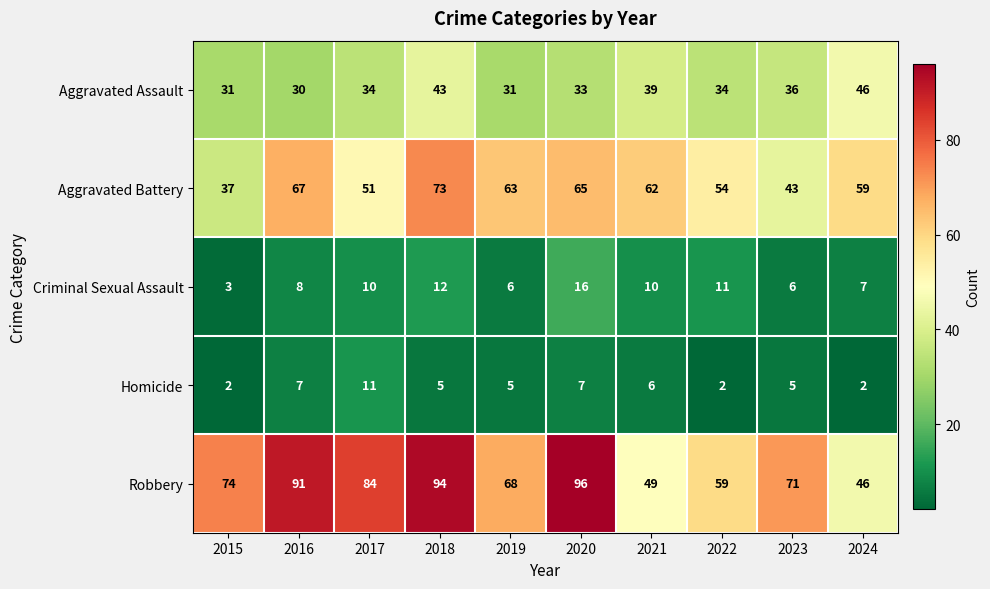

Which category has the lowest value in the Aggravated Assault series?

2016